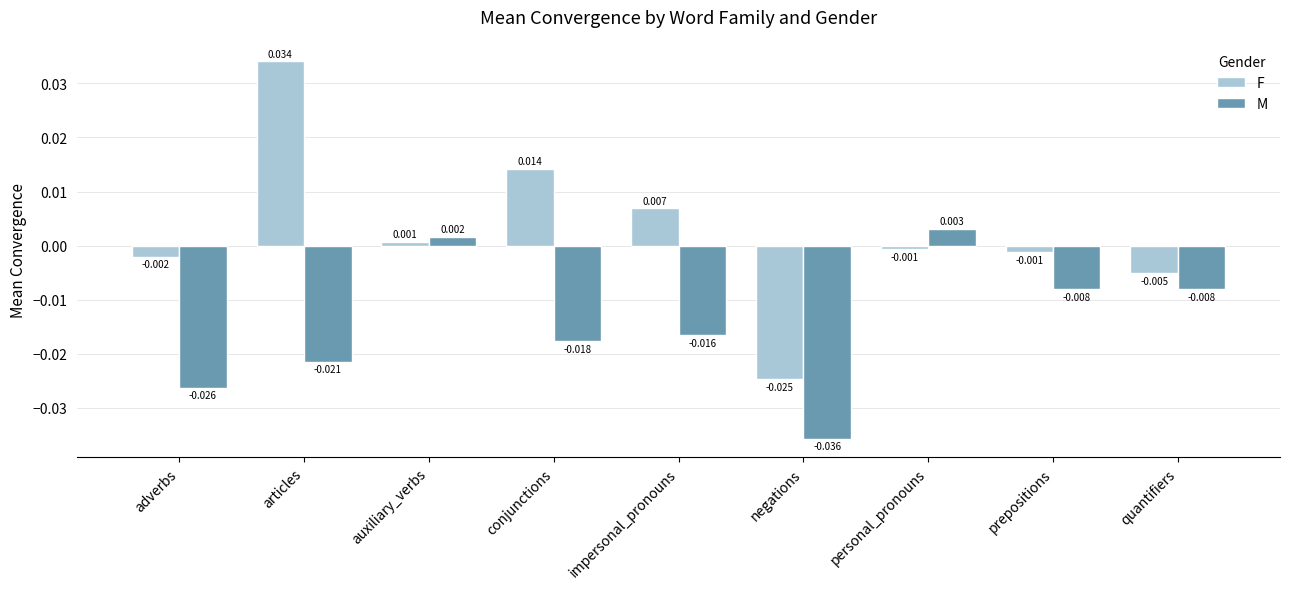

What is the sum of all M values?

-0.1